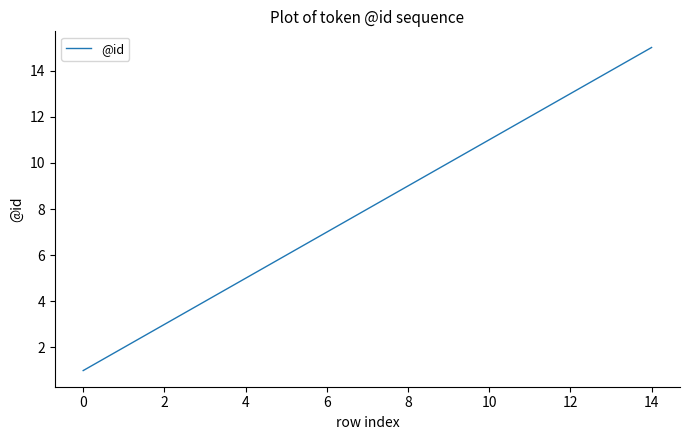

What is the difference between the maximum and minimum values?

14